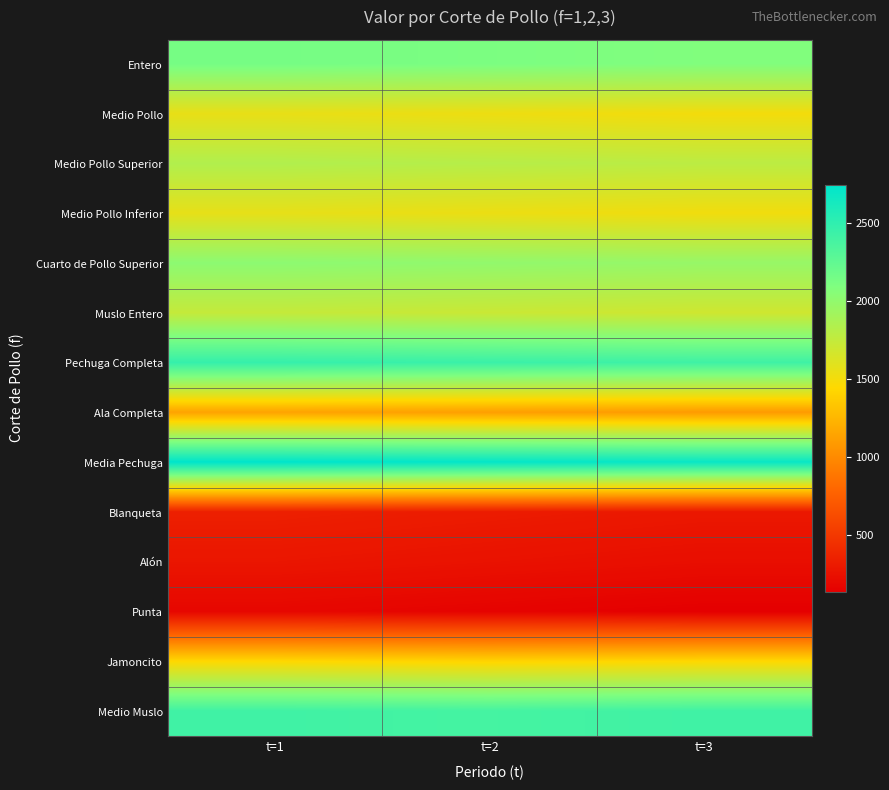

At which category does the chart reach its peak across all series?

t=1